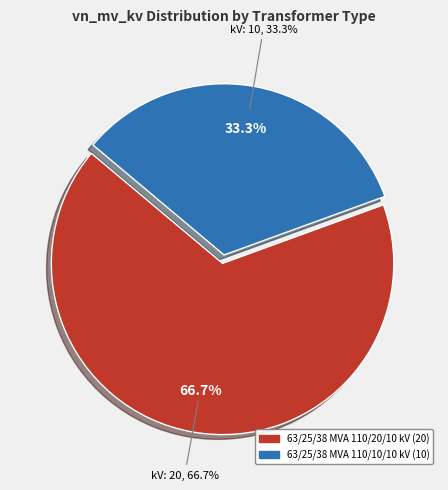

What percentage is the 63/25/38 MVA 110/10/10 kV slice, to the nearest percent?

33%